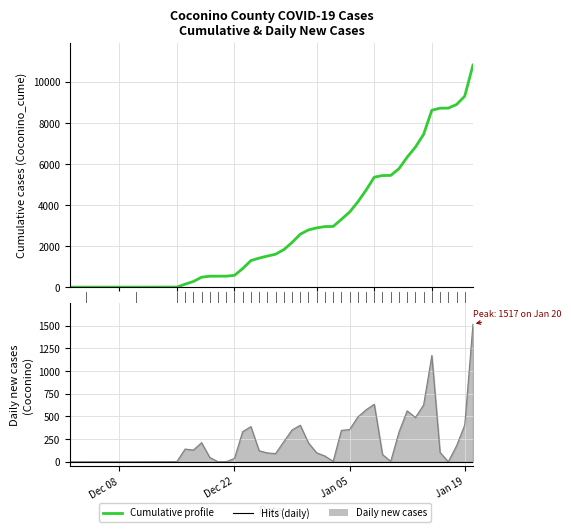

The chart shows a value of 908 at 11. True or false?

True